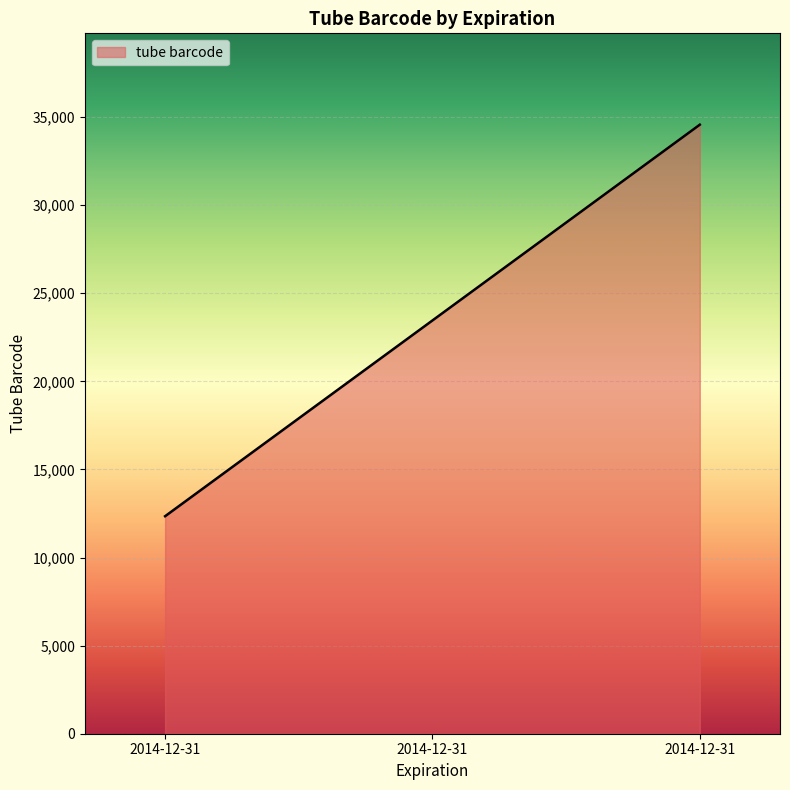

True or false: the data shows 23456 at 2014-12-31.

True